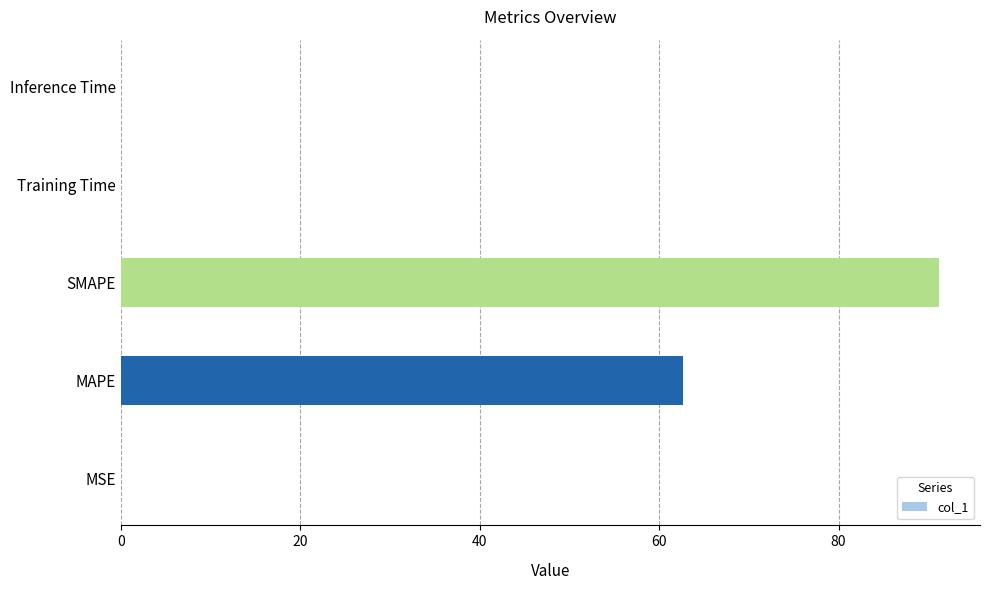

Is it true that the value at MAPE is 62.6?

True